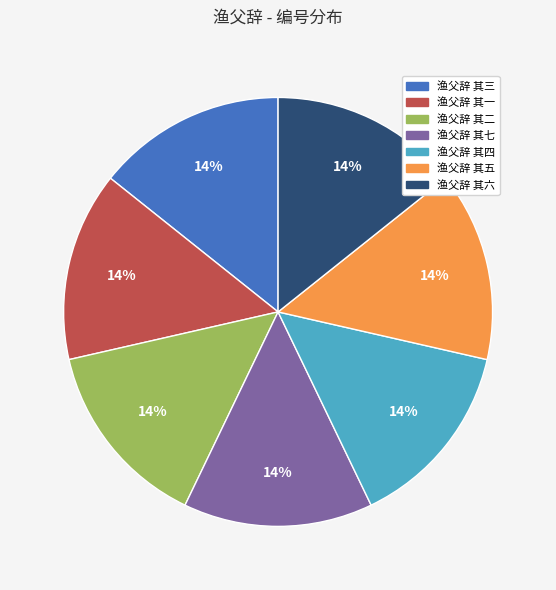

To the nearest percent, what is the average slice percentage?

14%